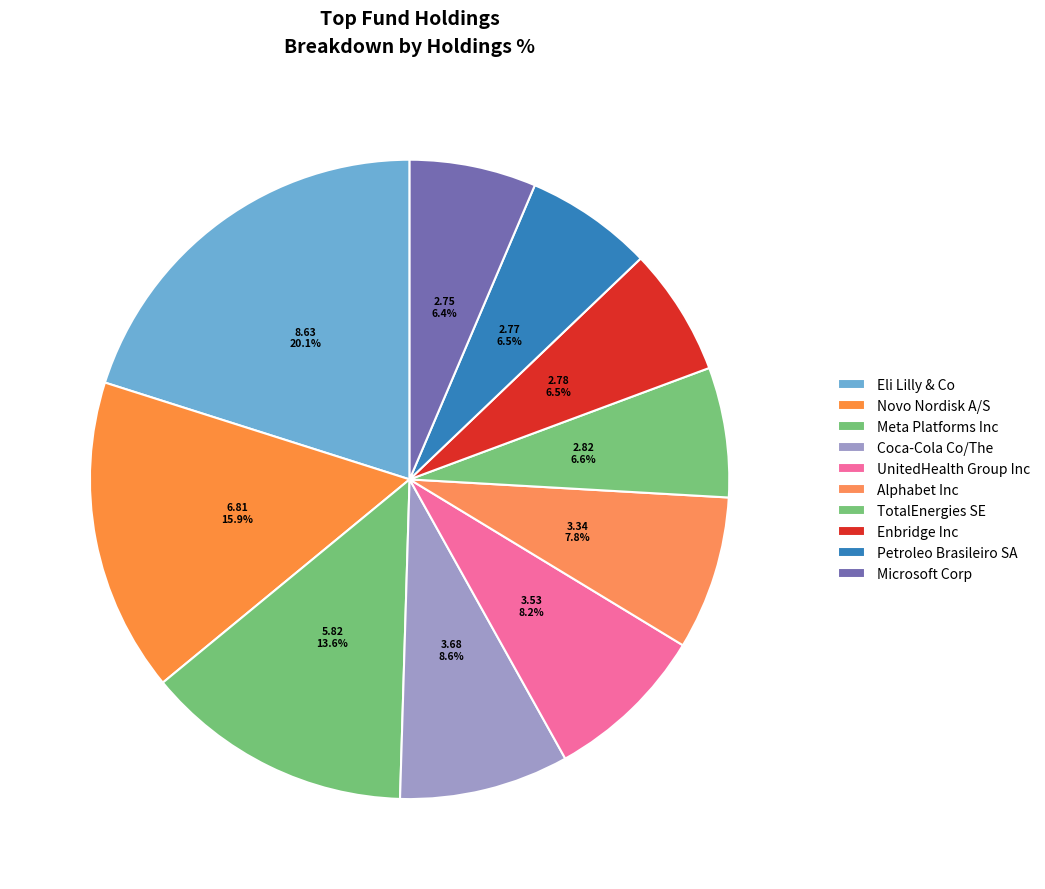

To the nearest percent, what percentage of the pie is Coca-Cola Co/The?

9%